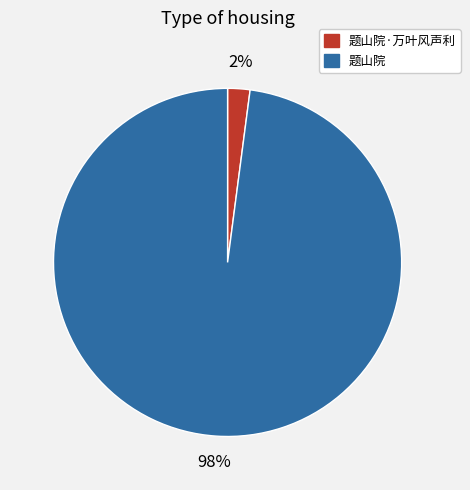

How many segments does this pie chart have?

2